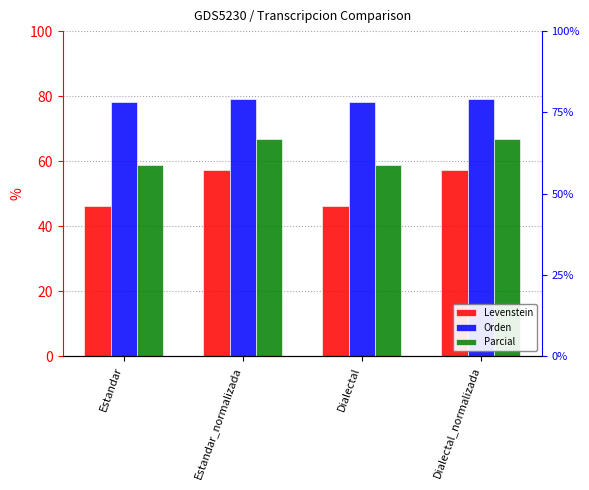

Which series has the widest spread of values?

Levenstein